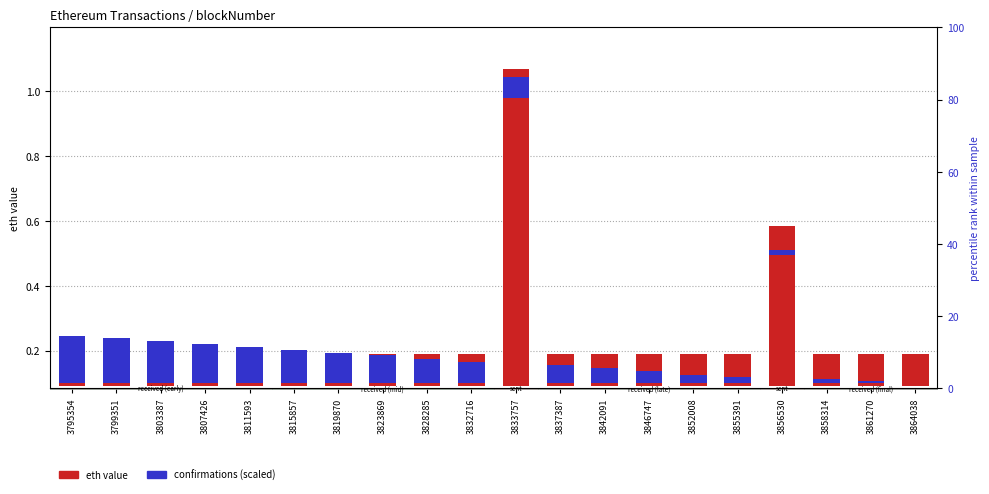

Rank the series by their average value, from highest to lowest.

eth value, confirmations (scaled)